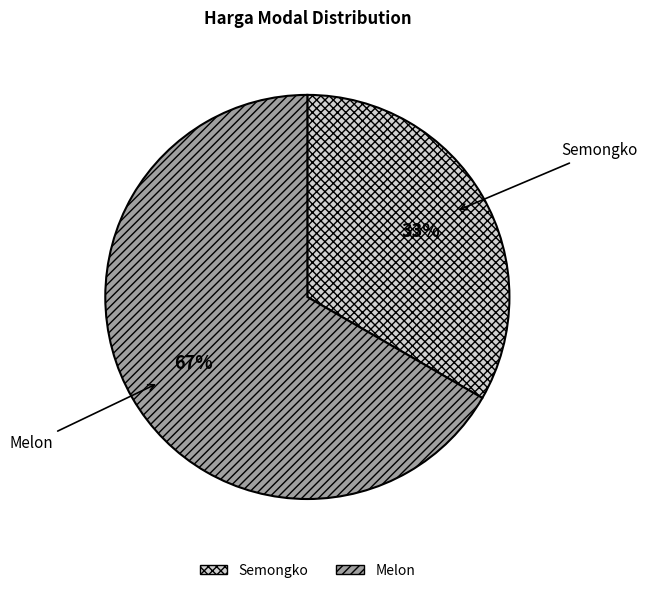

What is the smallest slice in the pie chart?

Semongko